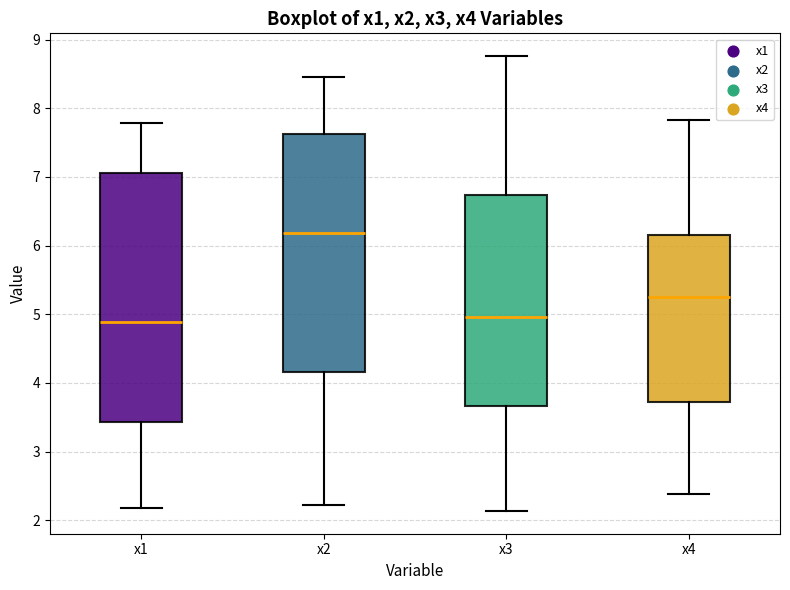

Where is the lower edge of the box for x4 on the y-axis? The values are not printed on the chart, so give them approximately, as read against the axis.

3.7